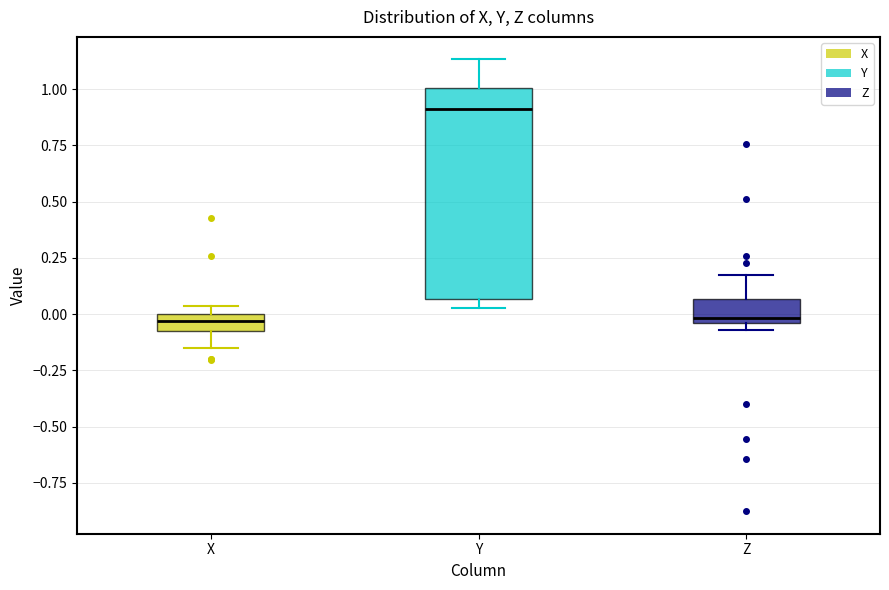

Reading left to right, read every box against the y-axis: the position of its median line, the range the box covers, and the ends of its whiskers. The values are not printed on the chart, so give them approximately, as read against the axis.

X: median -0.05, box -0.10 to 0.00, whiskers -0.15 to 0.05
Y: median 0.90, box 0.05 to 1.00, whiskers 0.05 (just below the box's lower edge) to 1.15
Z: median 0.00, box -0.05 to 0.05, whiskers -0.05 (just below the box's lower edge) to 0.20